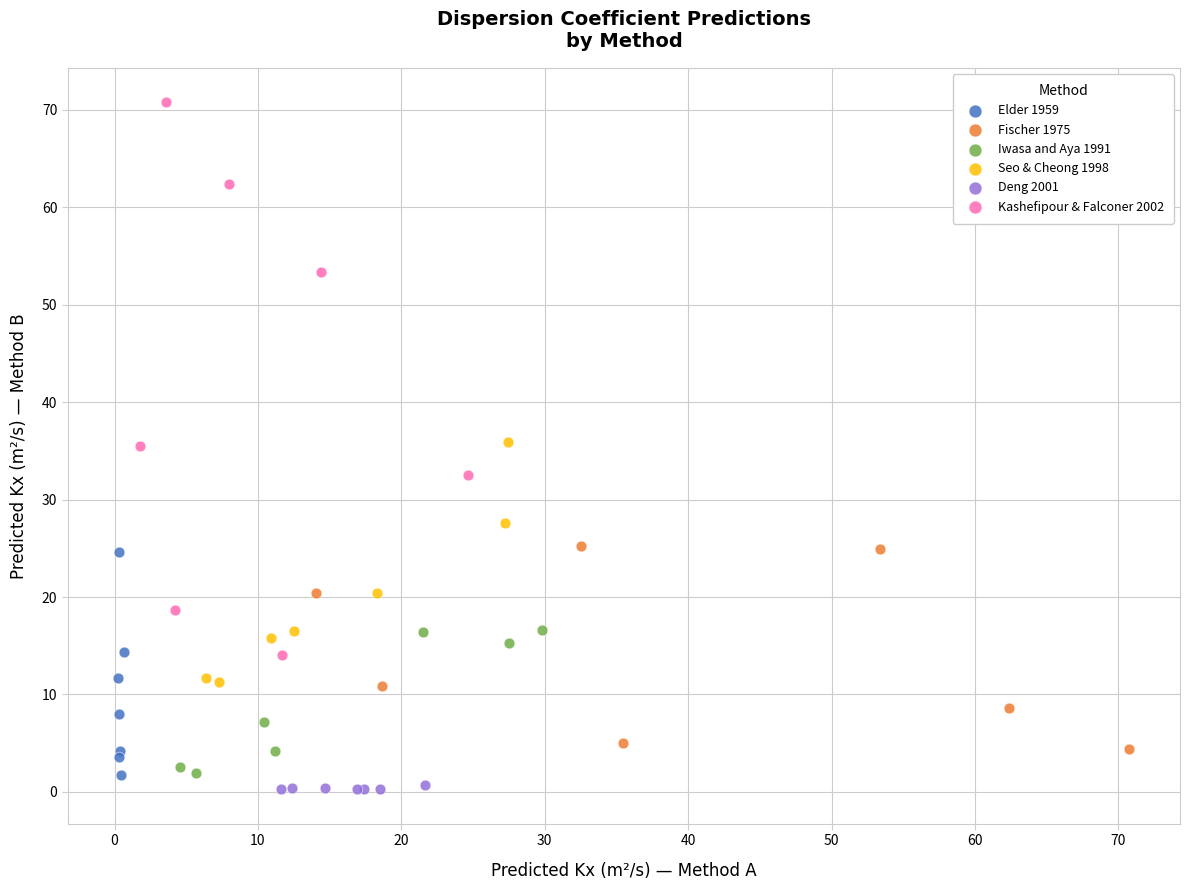

What are all the series names shown in the legend?

Elder 1959, Fischer 1975, Iwasa and Aya 1991, Seo & Cheong 1998, Deng 2001, Kashefipour & Falconer 2002